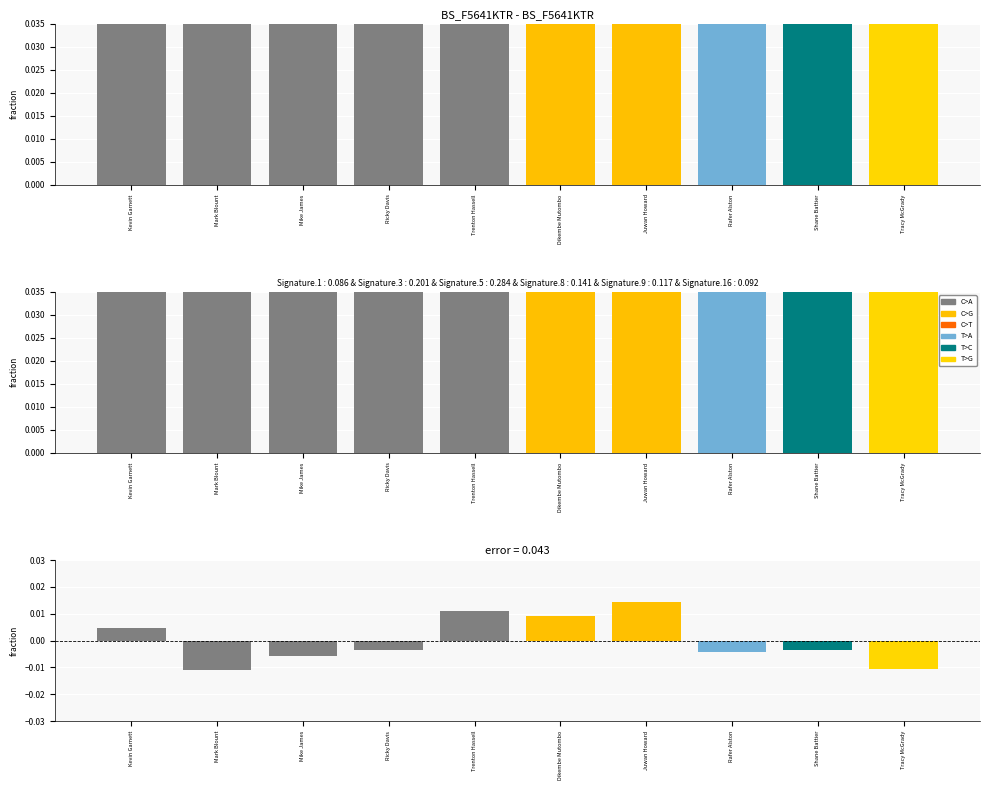

What is the difference between the highest and lowest values at Juwan Howard?

0.1